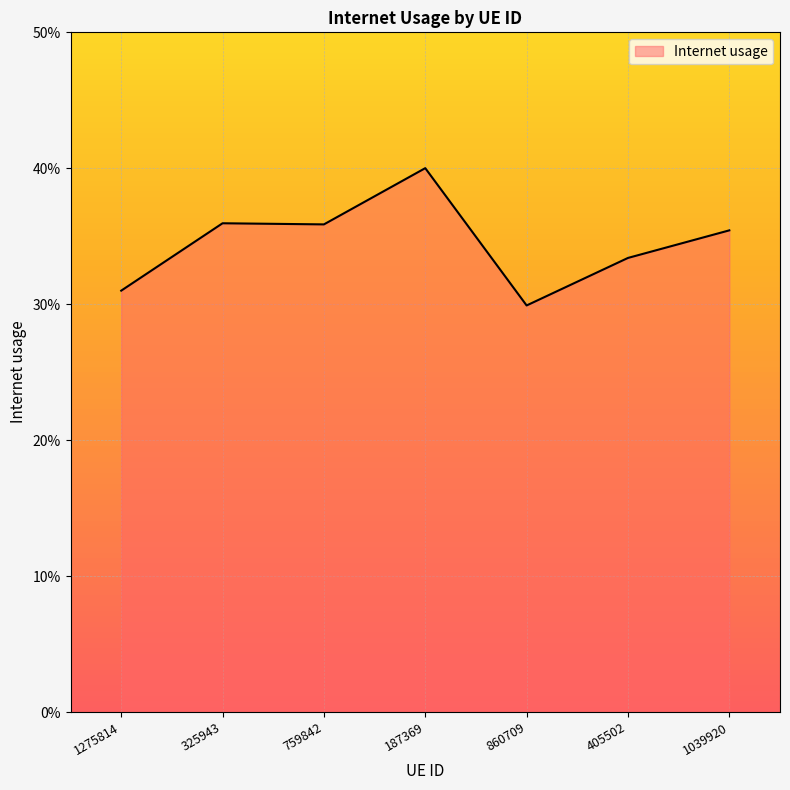

At which category does the data reach its first local valley?

759842